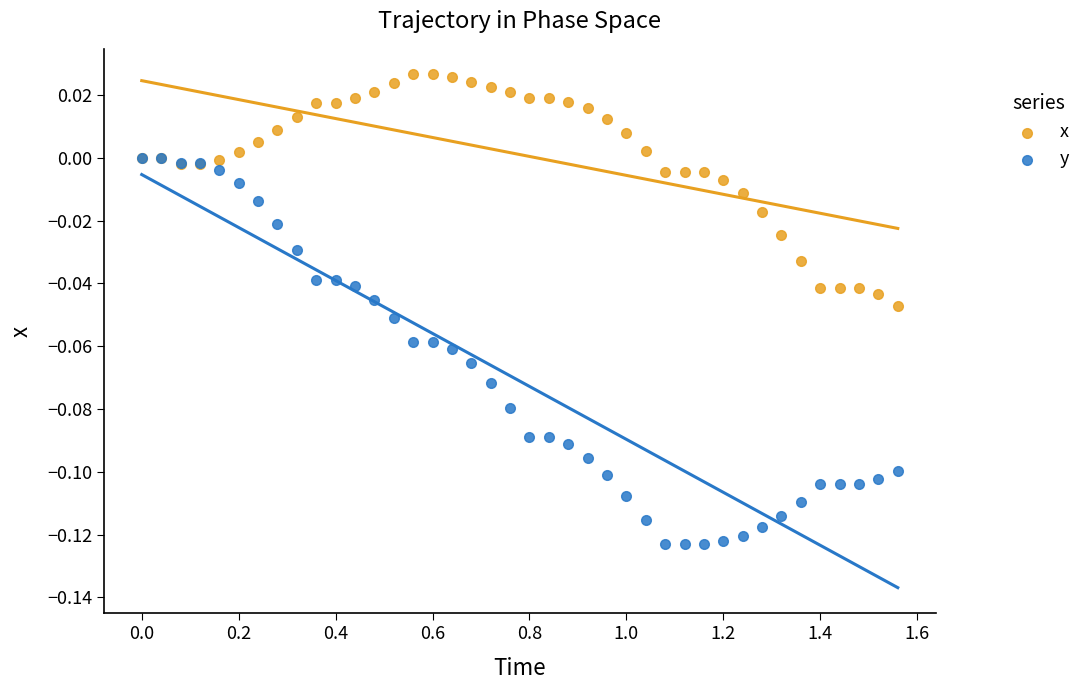

What are all the series names shown in the legend?

x, y